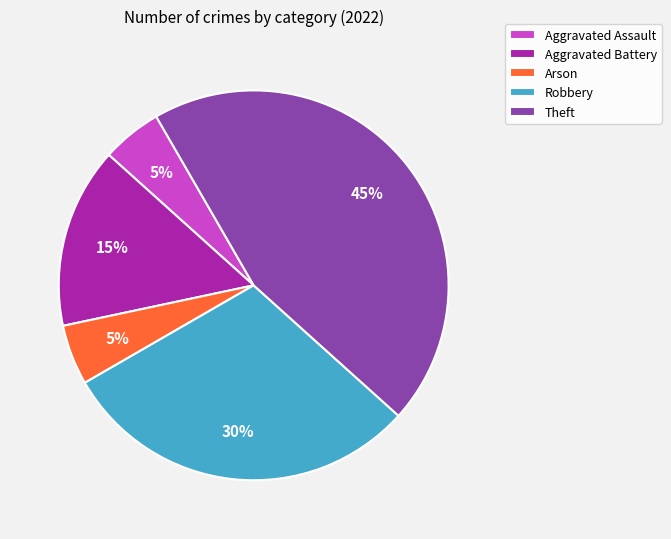

Count the number of slices in the pie.

5